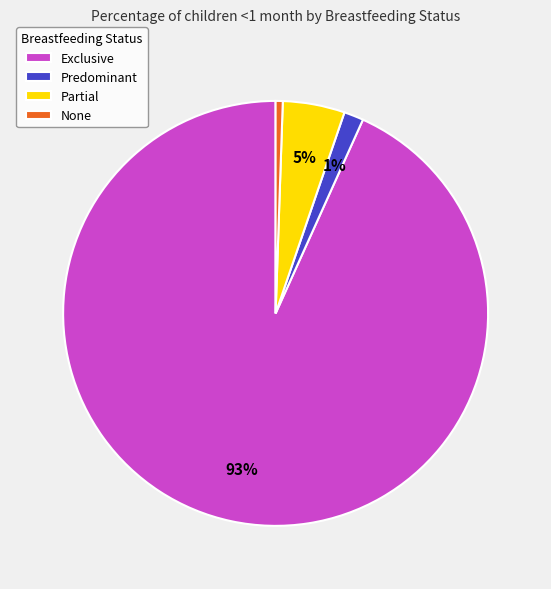

What percentage is the Exclusive slice, to the nearest percent?

93%